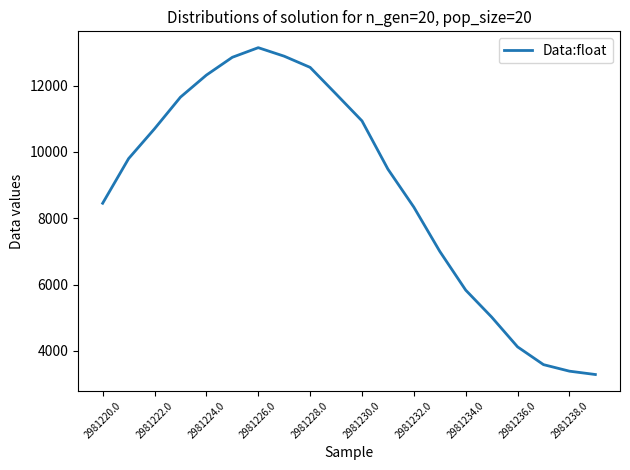

What is the difference between the maximum and minimum values?

9857